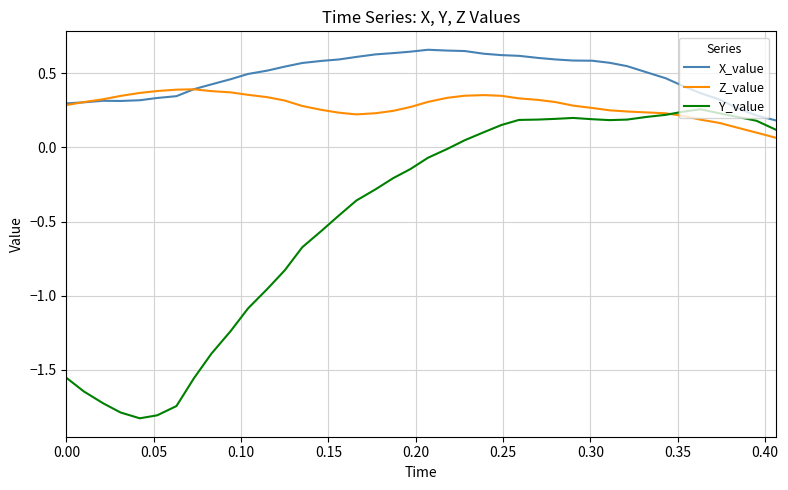

Which series has the largest range (max minus min)?

Y_value